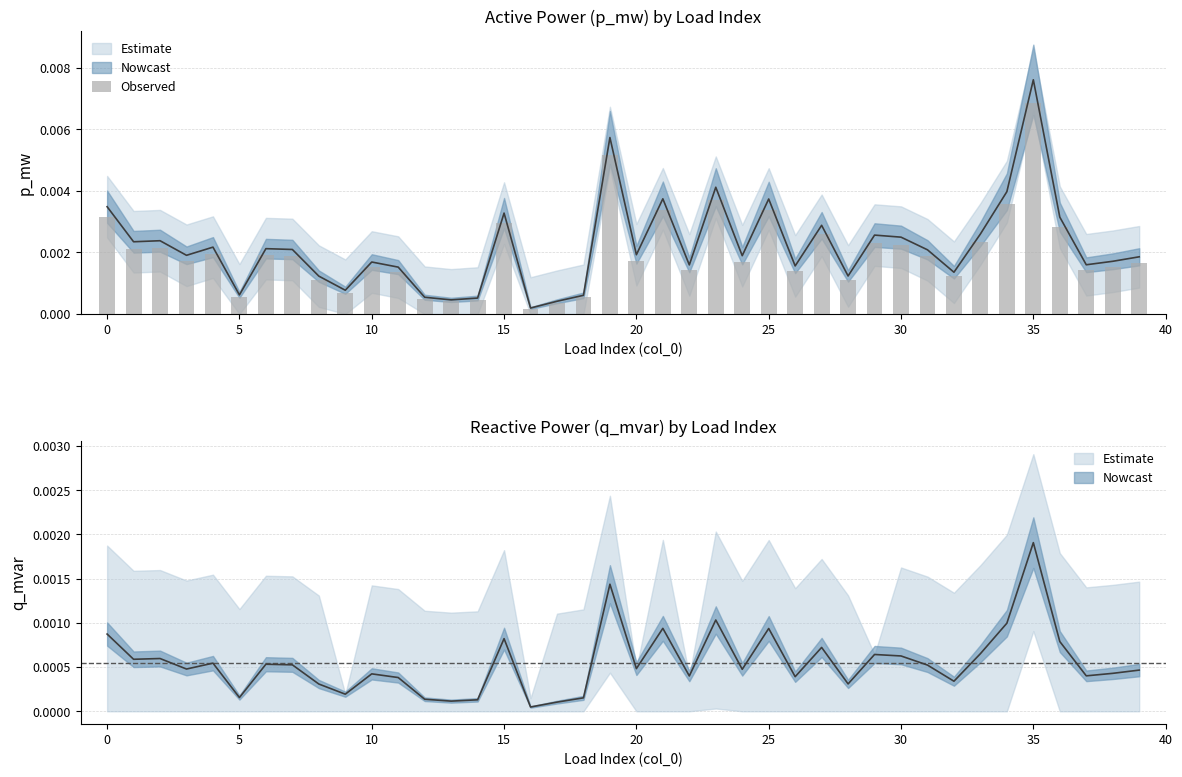

Which has a higher value, 29 or 14?

29